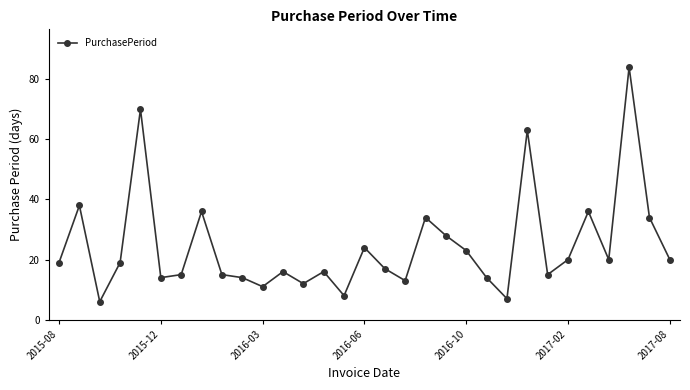

True or false: the data has more than 0 interior local peaks.

True